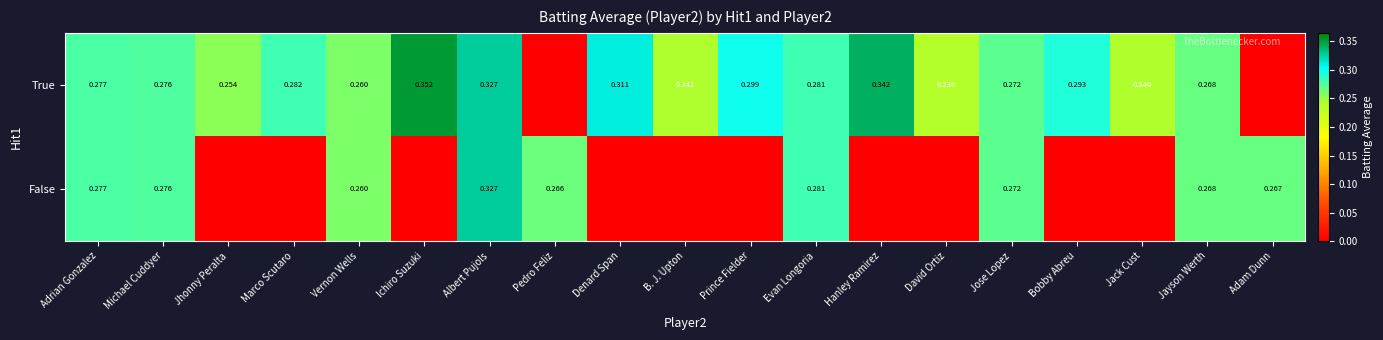

Is the value of True at Evan Longoria greater than the value of False at Albert Pujols?

No